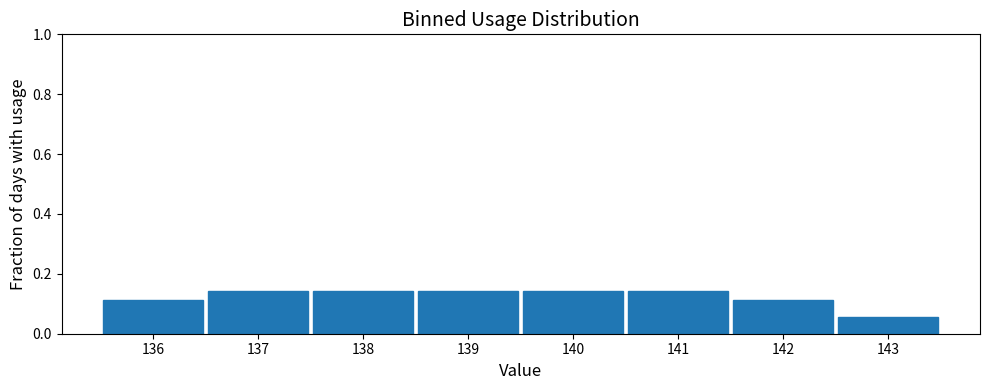

Reading left to right, list every bar in this chart as the range it spans on the x-axis followed by its height. The values are not printed on the chart, so give them approximately, as read against the axis.

135.5 to 136.5: 0.12
136.5 to 137.5: 0.14
137.5 to 138.5: 0.14
138.5 to 139.5: 0.14
139.5 to 140.5: 0.14
140.5 to 141.5: 0.14
141.5 to 142.5: 0.12
142.5 to 143.5: 0.06